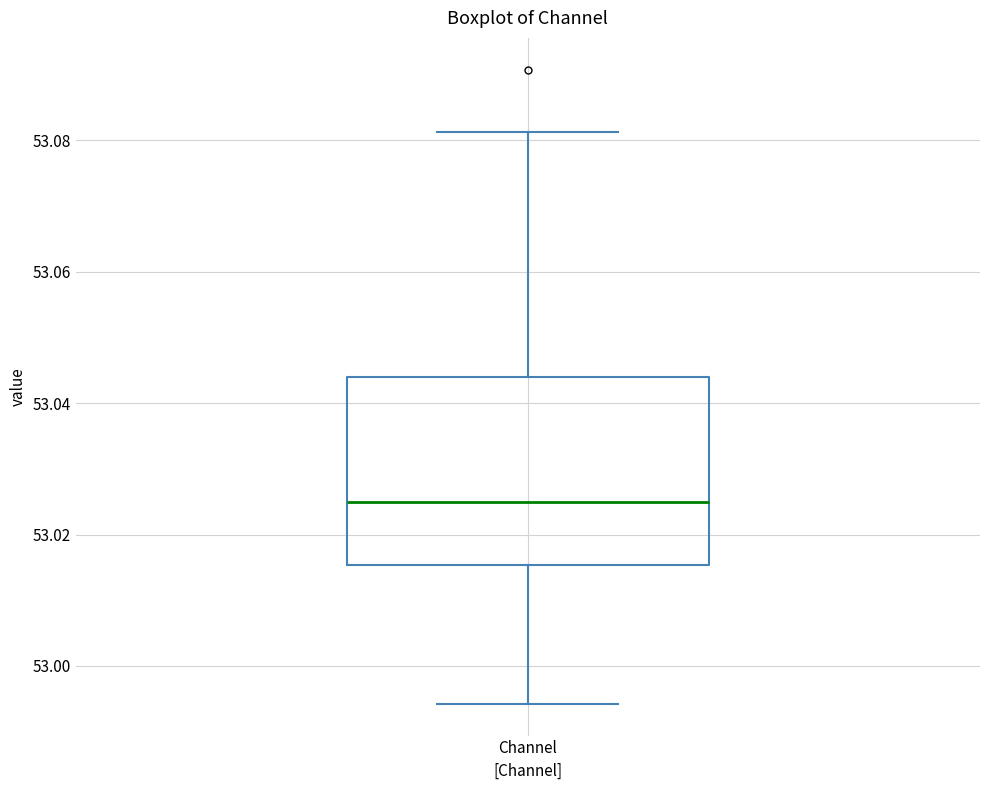

Read this box plot against the y-axis: the position of the median line, the range covered by the box, and the ends of both whiskers. The values are not printed on the chart, so give them approximately, as read against the axis.

median 53.026, box 53.016 to 53.044, whiskers 52.994 to 53.082